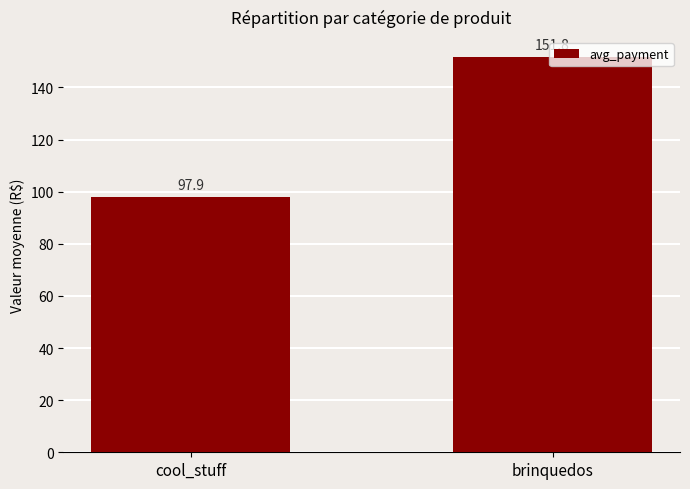

Is it true that the value at brinquedos is 151.8?

True